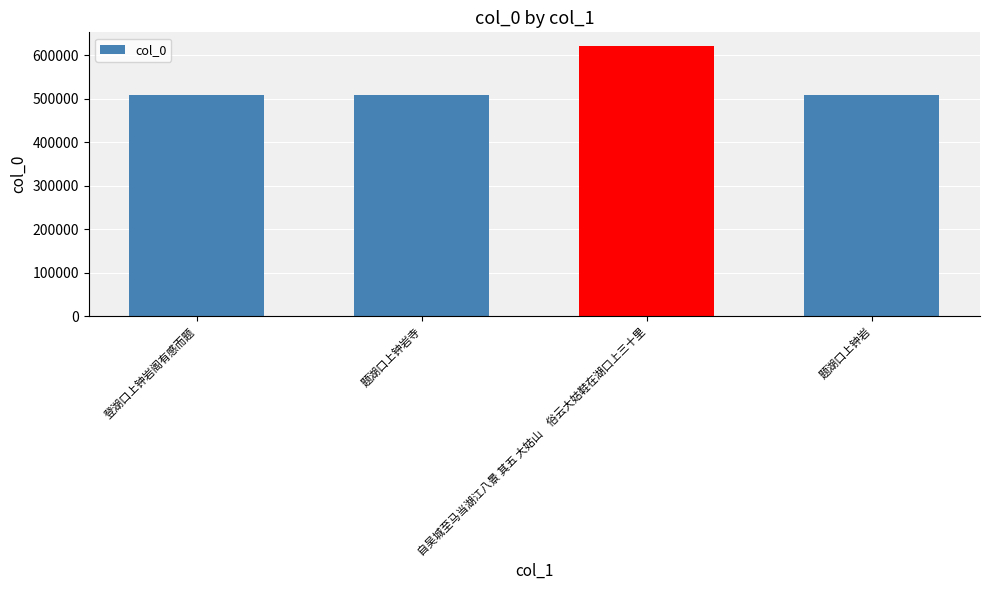

Approximately how many times larger is the value at 题湖口上钟岩寺 compared to 题湖口上钟岩?

1.0